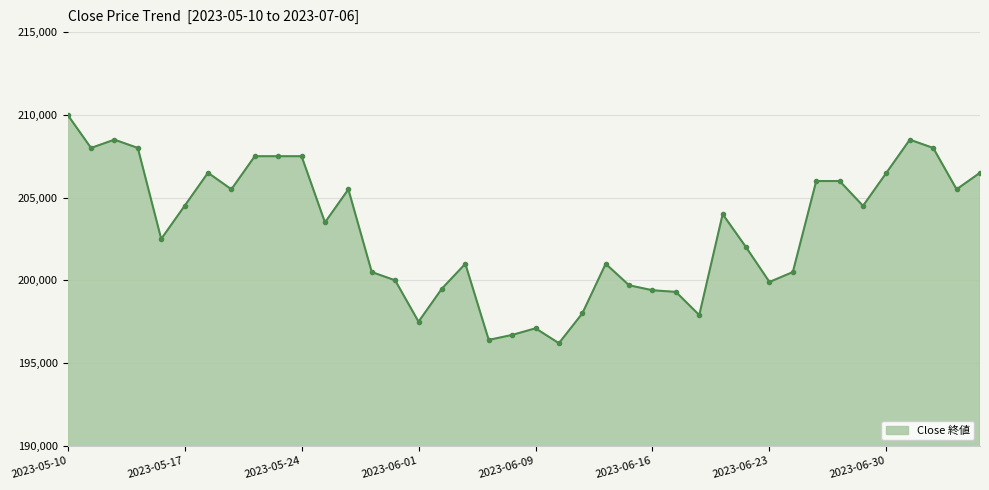

What is the maximum value shown in the chart?

210000